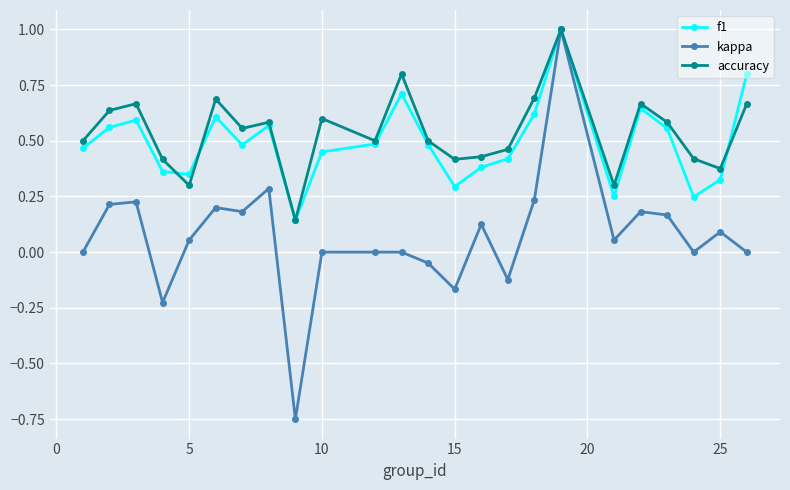

What is the greatest value displayed?

1.0